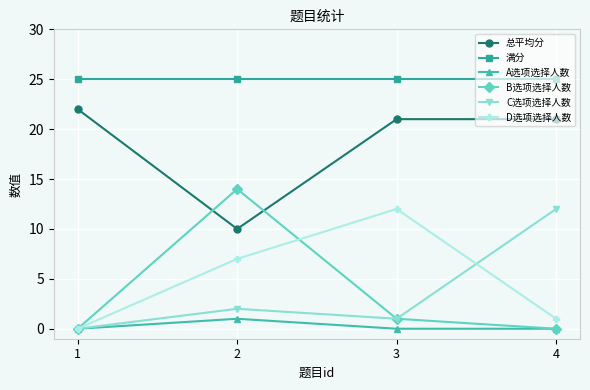

At which label does 总平均分 reach its peak?

1